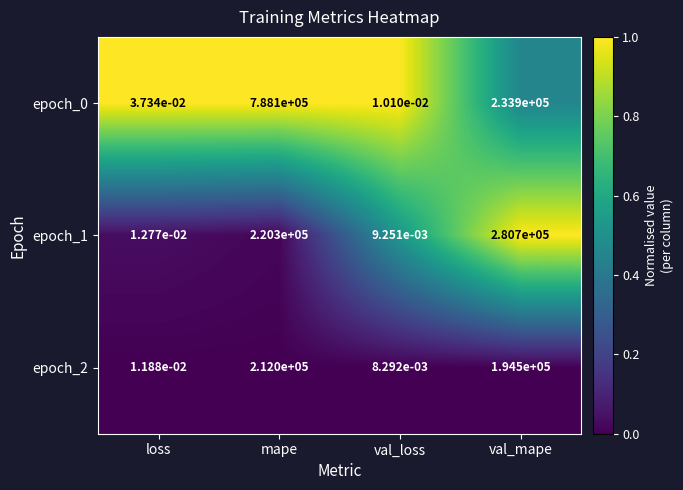

List the labels in order of epoch_2 value, smallest first.

val_loss, loss, val_mape, mape